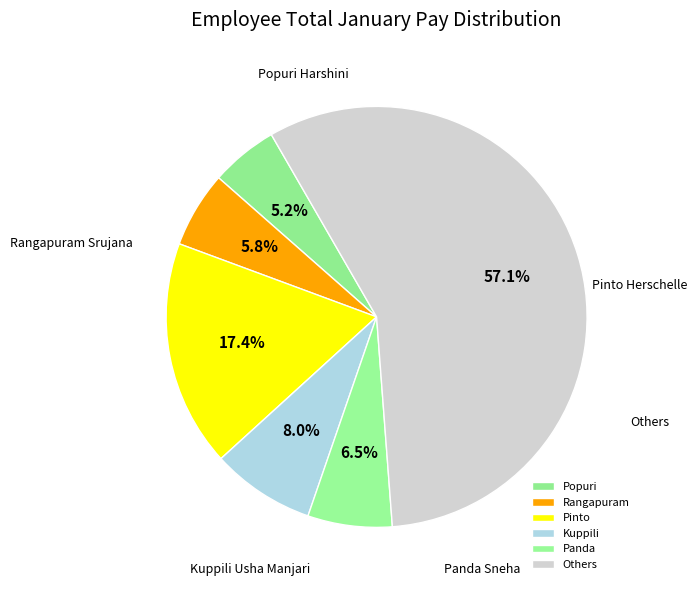

Do Panda and Kuppili together represent more than half of the pie?

No